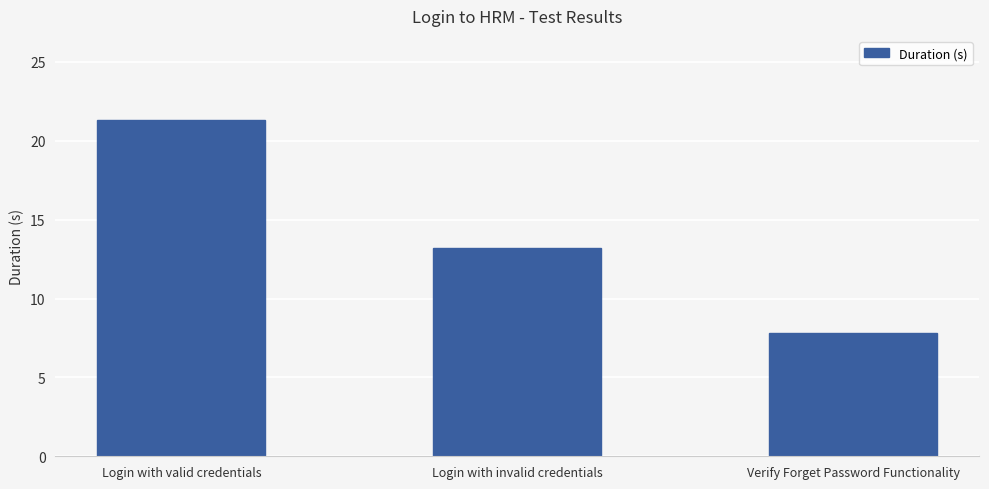

Approximately how many times larger is the value at Login with valid credentials compared to Login with invalid credentials?

1.6